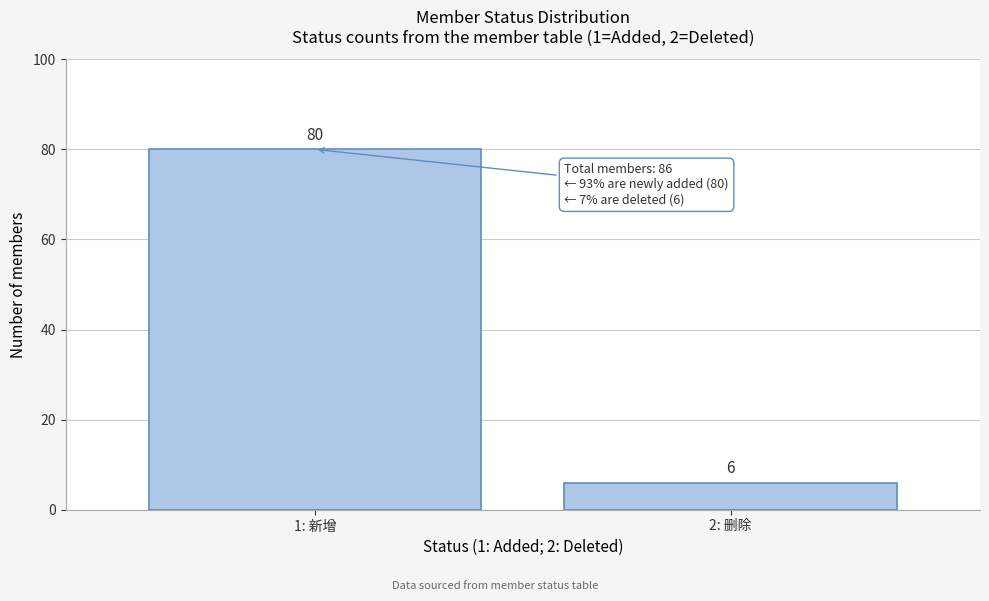

Reading right to left, extract all data points from this chart.

6	80